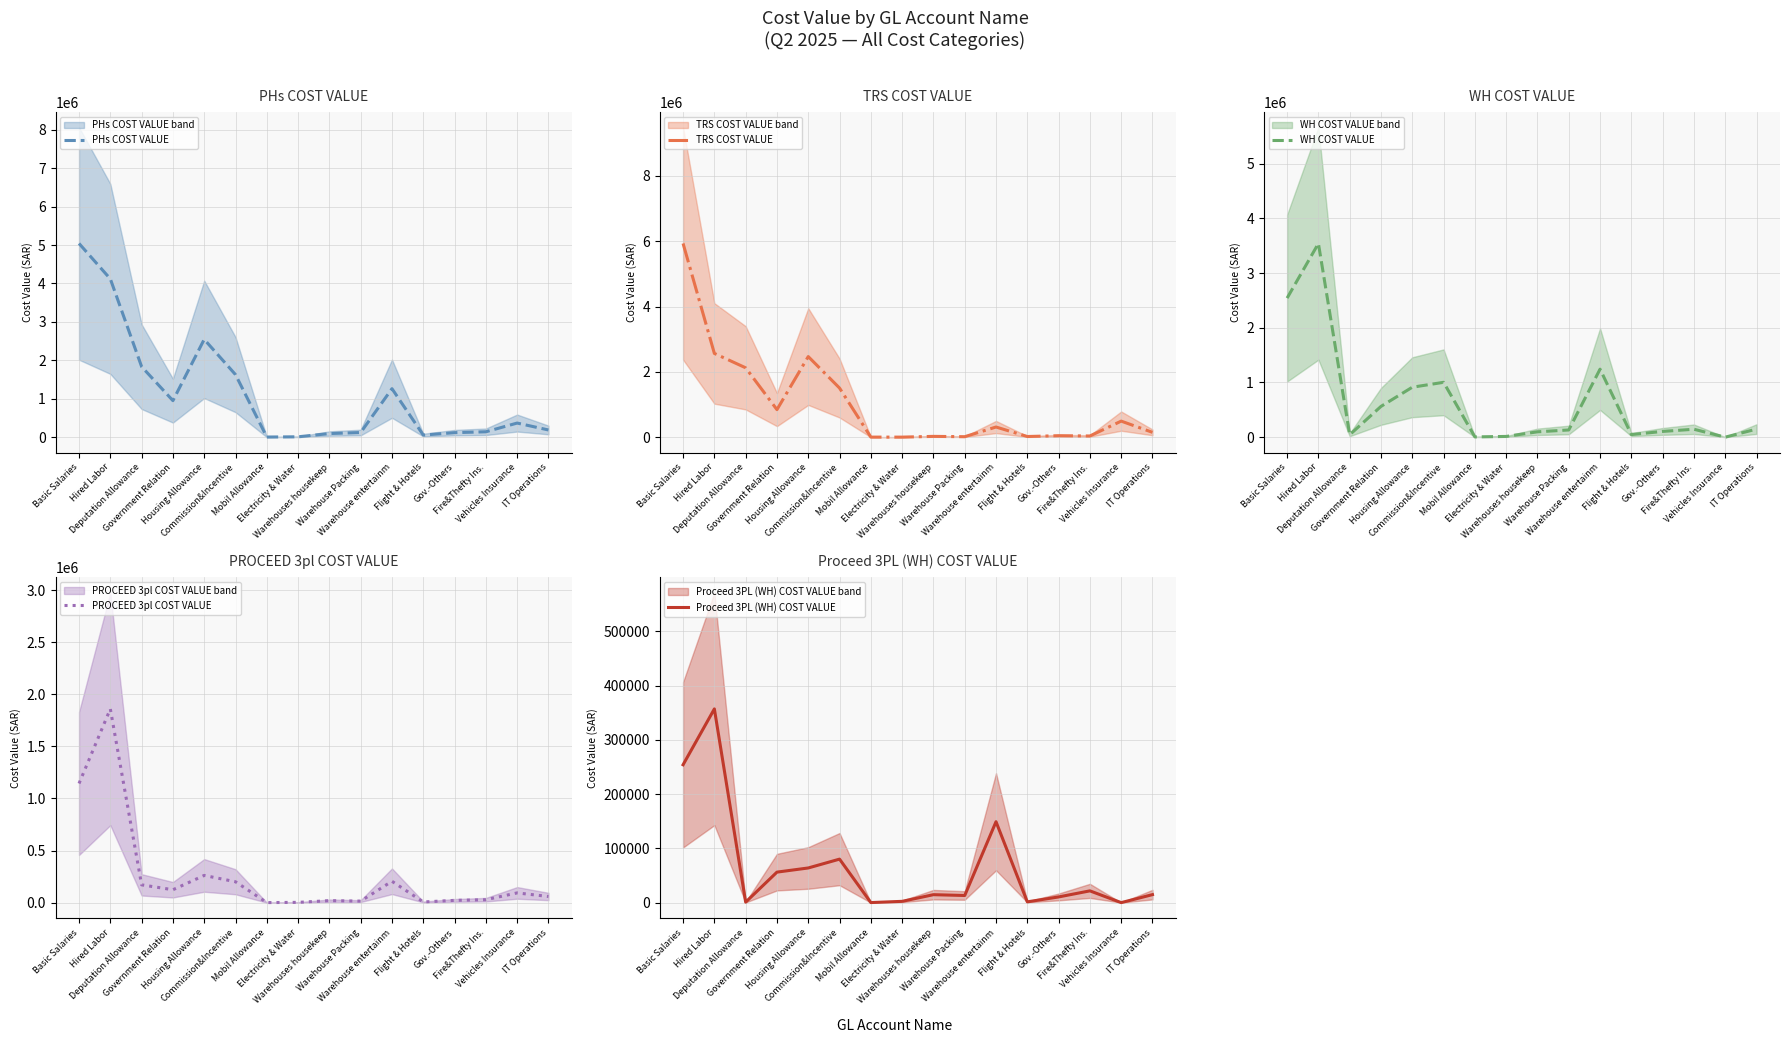

Reading left to right, transcribe all the data shown in this chart.

PHs COST VALUE: Basic Salaries=5041037.7	Hired Labor=4120017.1	Deputation Allowance=1835767.4	Government Relation=951659.9	Housing Allowance=2545919.2	Commission&Incentive=1628870.7	Mobil Allowance=5005.8	Electricity & Water=11144.9	Warehouses housekeep=95652.7	Warehouse Packing=122545.8	Warehouse entertainm=1263089.6	Flight & Hotels=56863.7	Gov.-Others=118981.9	Fire&Thefty Ins.=141675.4	Vehicles Insurance=368581.5	IT Operations=188725.6
TRS COST VALUE: Basic Salaries=5930632.6	Hired Labor=2564020.0	Deputation Allowance=2123527.0	Government Relation=843420.9	Housing Allowance=2467500.0	Commission&Incentive=1503572.9	Mobil Allowance=1950.3	Electricity & Water=1454.9	Warehouses housekeep=24401.2	Warehouse Packing=14588.8	Warehouse entertainm=310723.1	Flight & Hotels=20212.2	Gov.-Others=44898.8	Fire&Thefty Ins.=36141.7	Vehicles Insurance=491442.0	IT Operations=147441.8
WH COST VALUE: Basic Salaries=2541699.7	Hired Labor=3540789.5	Deputation Allowance=43337.3	Government Relation=562280.6	Housing Allowance=912637.0	Commission&Incentive=1002381.9	Mobil Allowance=4550.7	Electricity & Water=13094.5	Warehouses housekeep=97604.8	Warehouse Packing=131299.0	Warehouse entertainm=1242892.6	Flight & Hotels=47161.8	Gov.-Others=104763.9	Fire&Thefty Ins.=144566.7	Vehicles Insurance=0.0	IT Operations=147441.8
PROCEED 3pl COST VALUE: Basic Salaries=1143764.9	Hired Labor=1859643.9	Deputation Allowance=170748.9	Government Relation=123701.7	Housing Allowance=261284.6	Commission&Incentive=200476.4	Mobil Allowance=325.1	Electricity & Water=2677.1	Warehouses housekeep=19032.9	Warehouse Packing=14588.8	Warehouse entertainm=205077.3	Flight & Hotels=6467.9	Gov.-Others=21701.1	Fire&Thefty Ins.=28190.5	Vehicles Insurance=93374.0	IT Operations=58976.7
Proceed 3PL (WH) COST VALUE: Basic Salaries=254170.0	Hired Labor=357131.5	Deputation Allowance=866.8	Government Relation=56228.1	Housing Allowance=63884.6	Commission&Incentive=80190.6	Mobil Allowance=91.0	Electricity & Water=2357.0	Warehouses housekeep=14640.7	Warehouse Packing=13129.9	Warehouse entertainm=149147.1	Flight & Hotels=1415.0	Gov.-Others=10476.4	Fire&Thefty Ins.=21685.0	Vehicles Insurance=0.0	IT Operations=14744.2